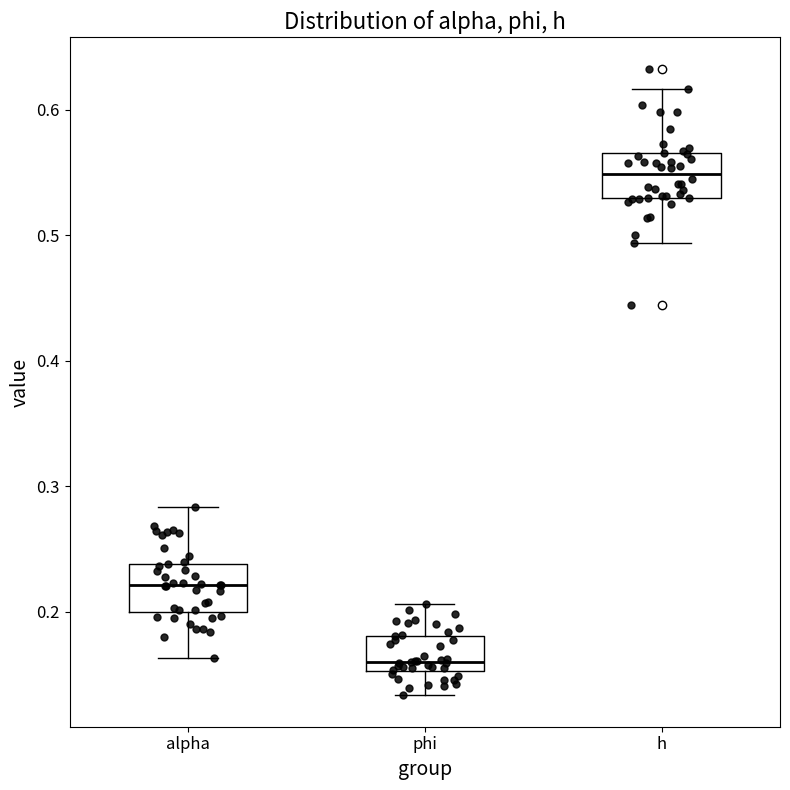

Where is the upper edge of the box for alpha on the y-axis? The values are not printed on the chart, so give them approximately, as read against the axis.

0.24